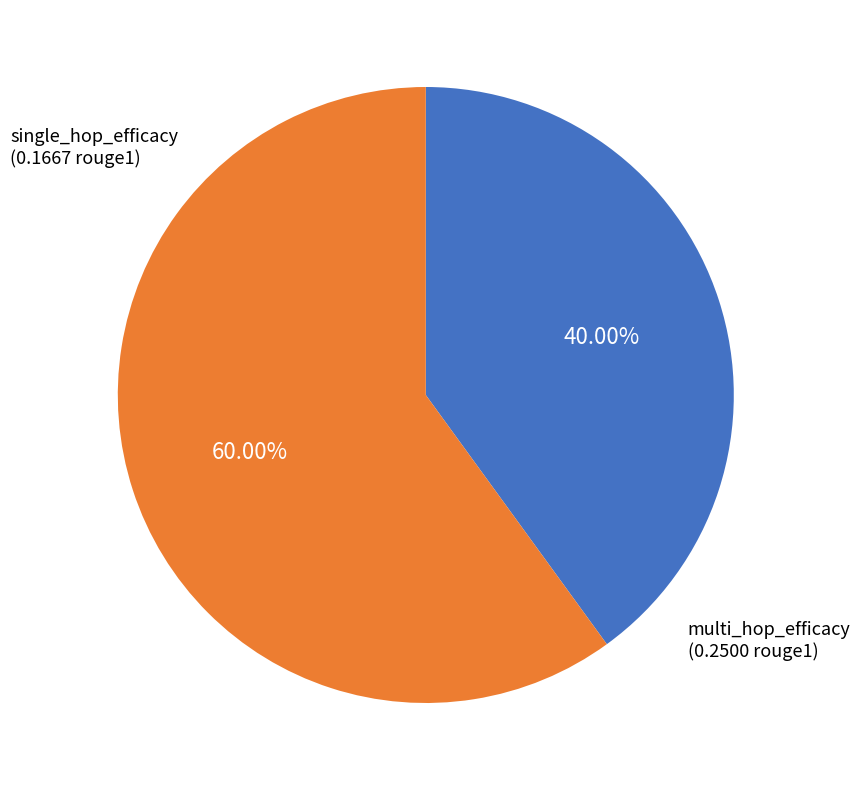

Is there any slice that represents more than half of the pie?

Yes